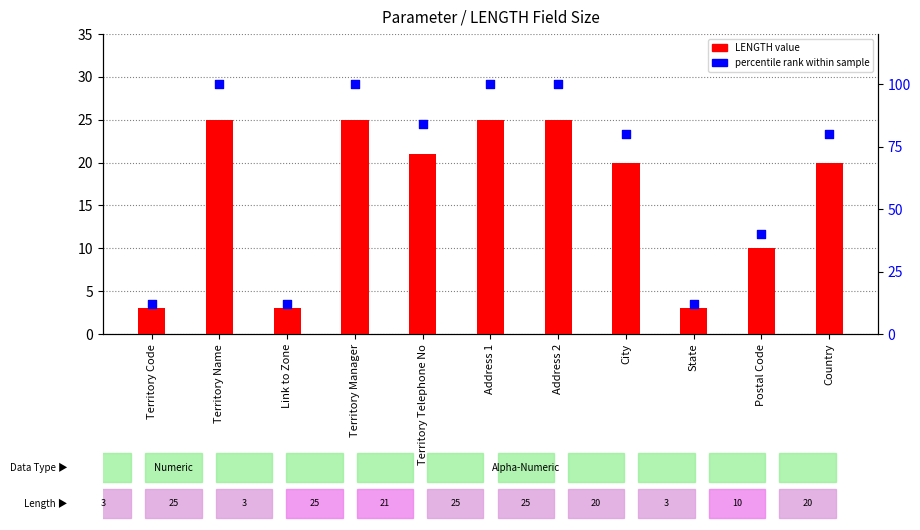

Which series has the widest spread of Y values?

percentile rank within sample